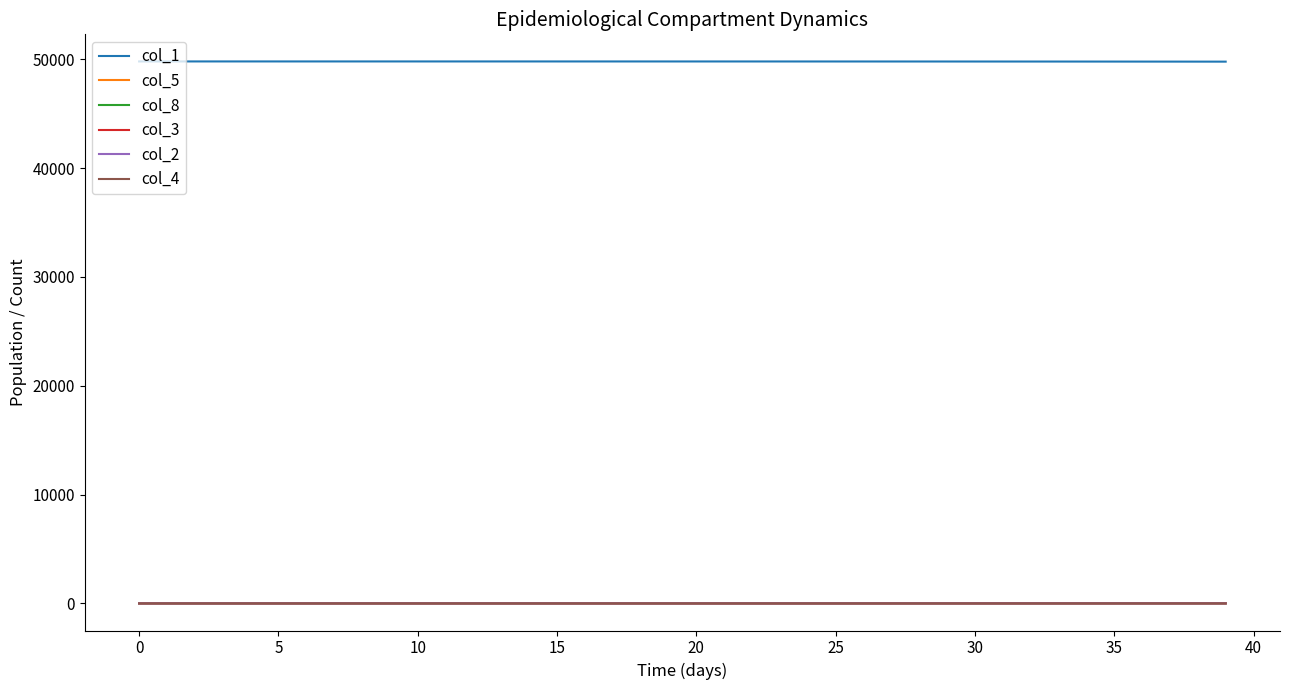

True or false: col_2 and col_1 cross at least once.

False